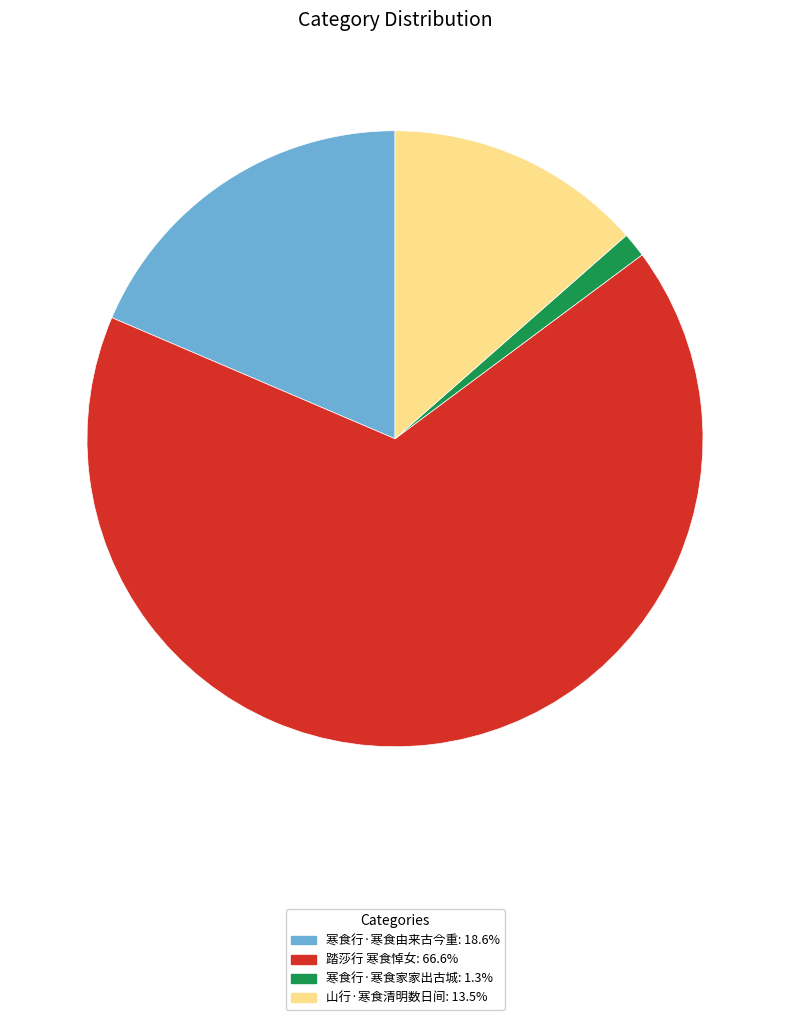

Is the sum of 踏莎行 寒食悼女 and 寒食行·寒食家家出古城 greater than half?

Yes